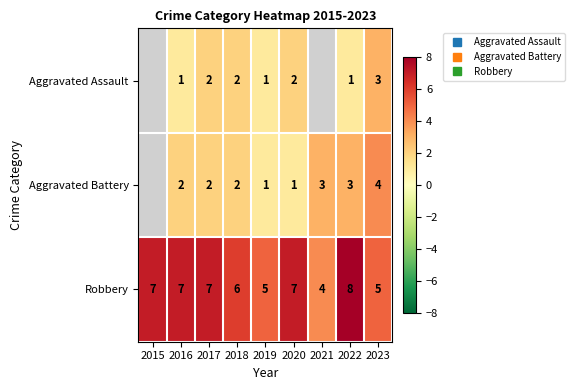

At which category is the sum across all series the highest?

2022